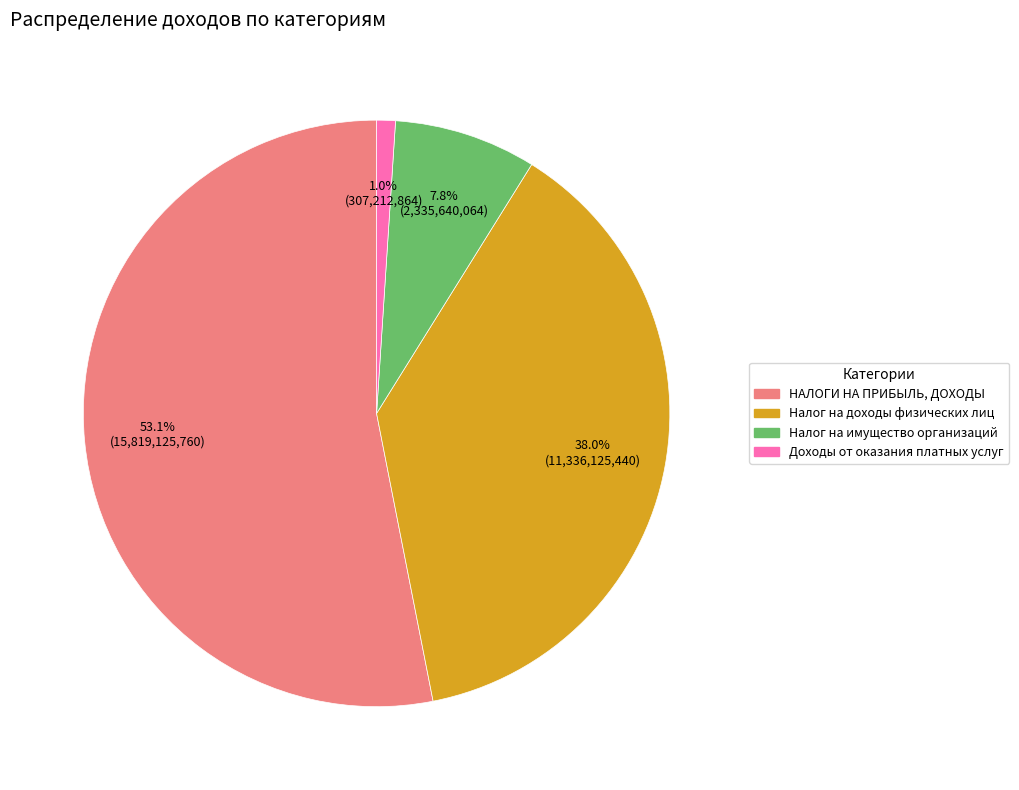

Rank the categories by value from lowest to highest.

Доходы от оказания платных услуг, Налог на имущество организаций, Налог на доходы физических лиц, НАЛОГИ НА ПРИБЫЛЬ, ДОХОДЫ